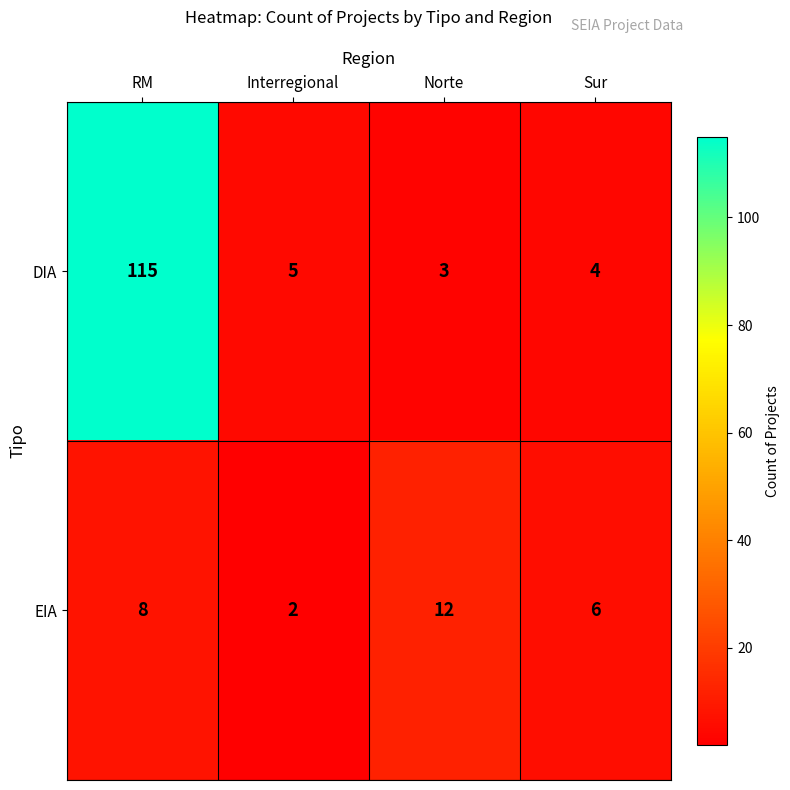

At which category is the sum across all series the highest?

RM